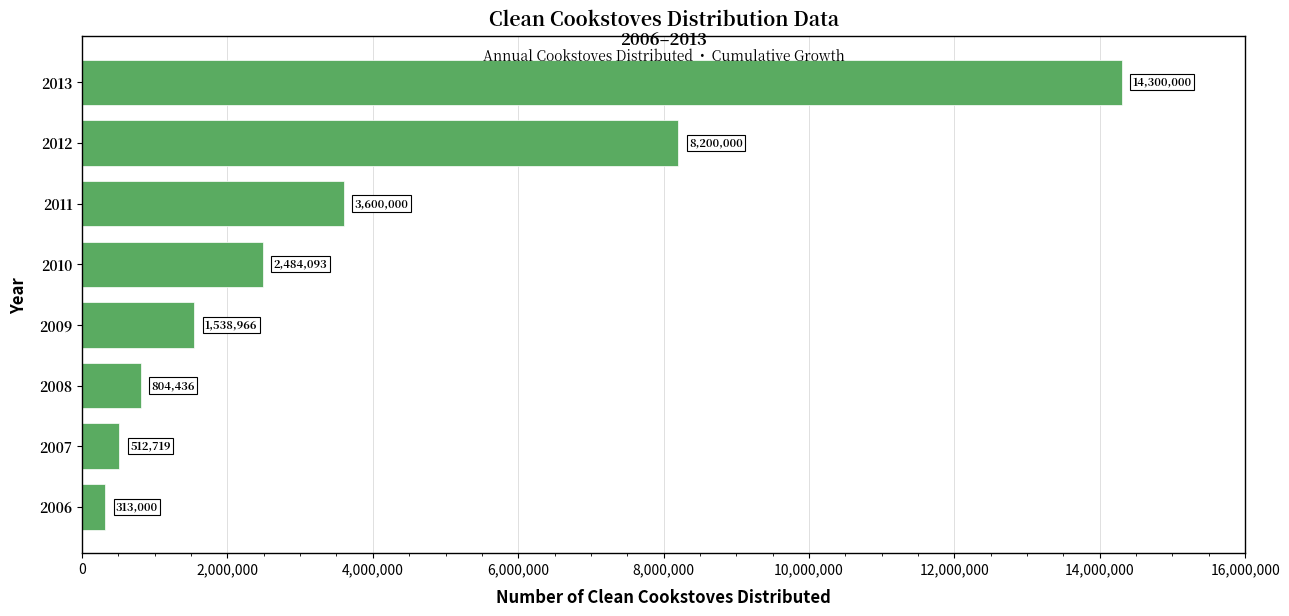

What is the difference between the values at 2012 and 2010?

5715907